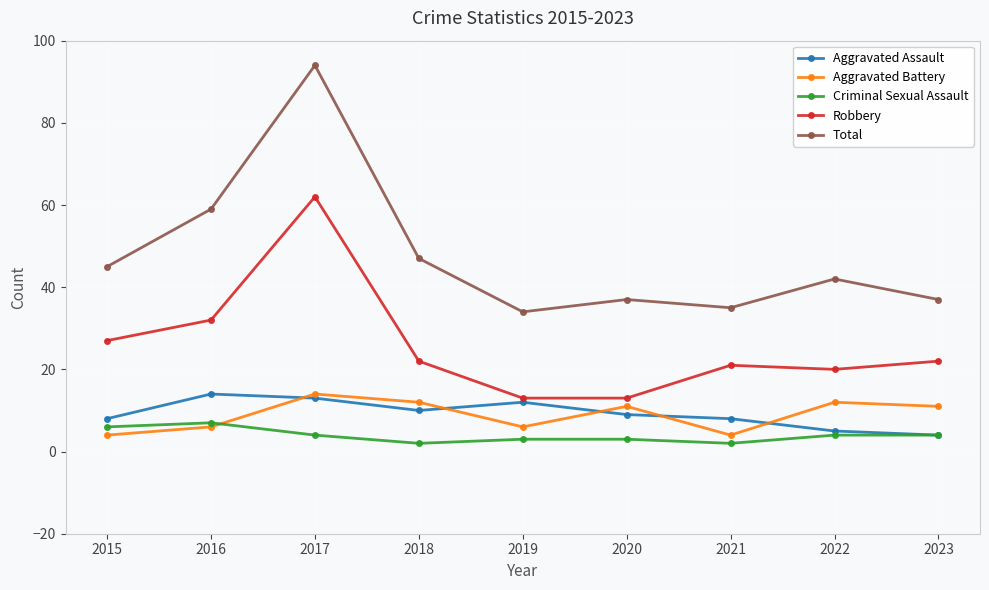

Does the chart display data point markers on the line(s)?

Yes